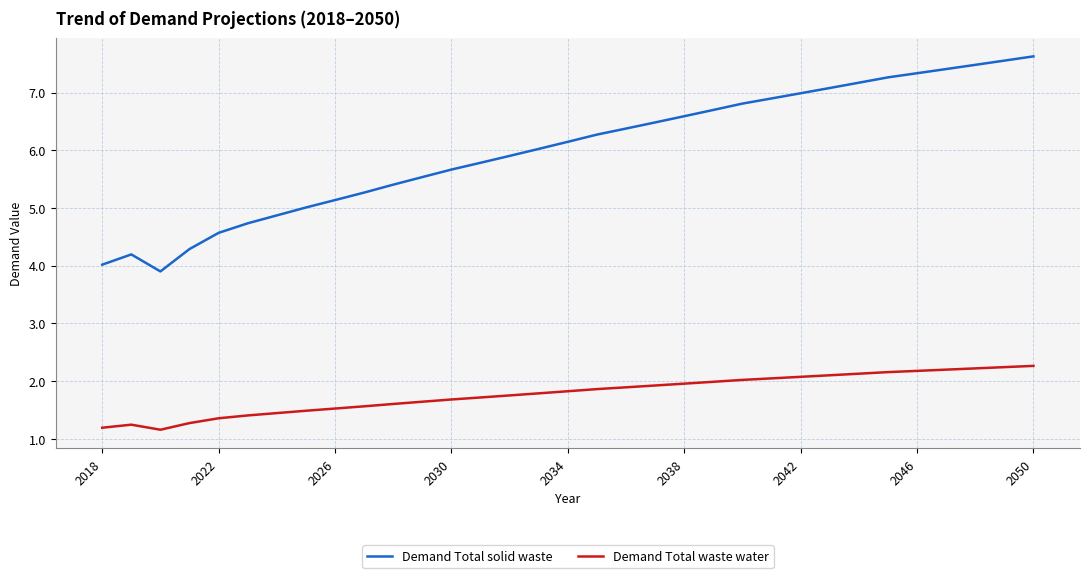

True or false: Demand Total solid waste and Demand Total waste water intersect in this chart.

False